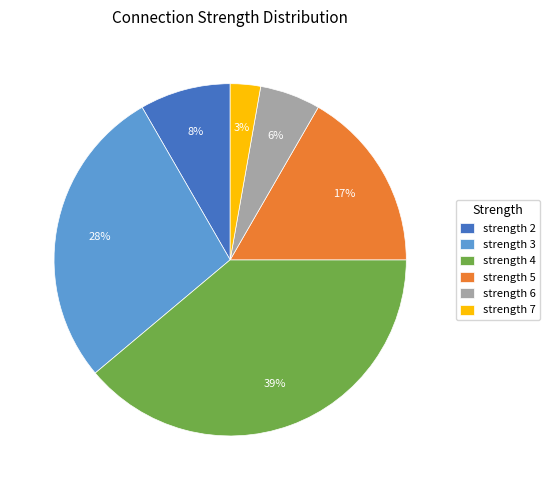

How many slices are in this pie chart?

6